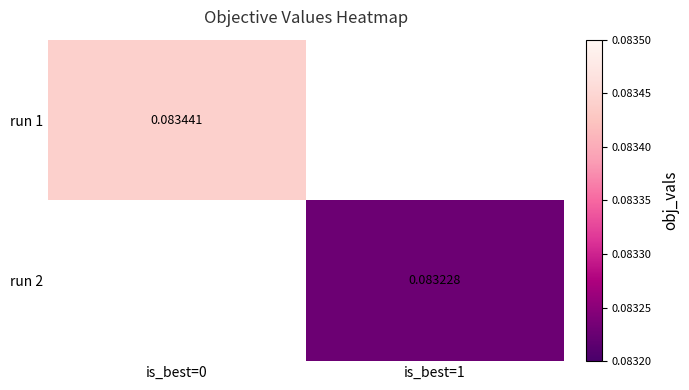

At which label does run 1 reach its peak?

is_best=0